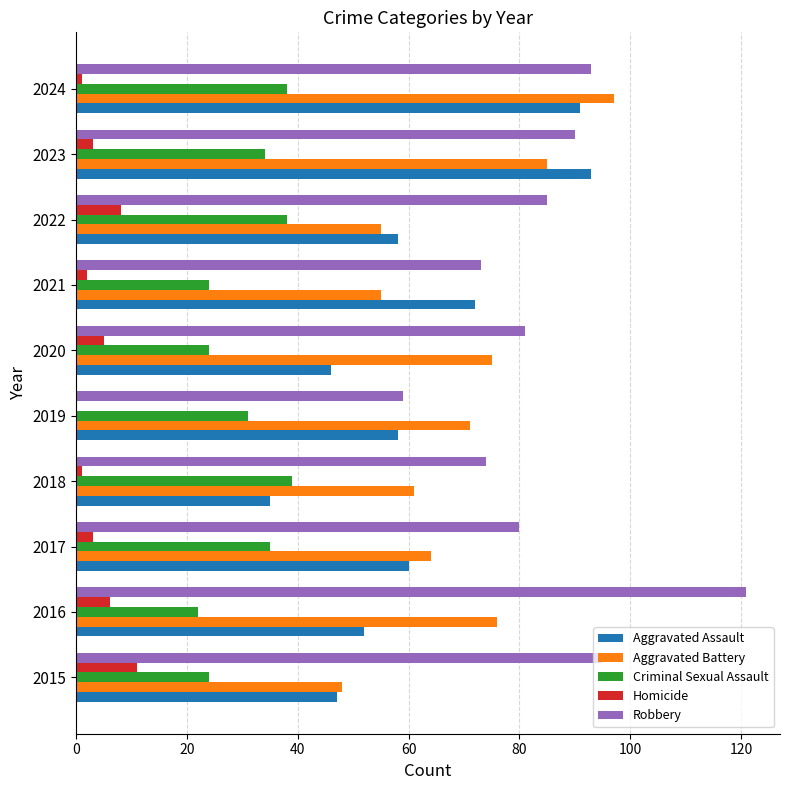

The value of Homicide at 2015 is 11. True or false?

True